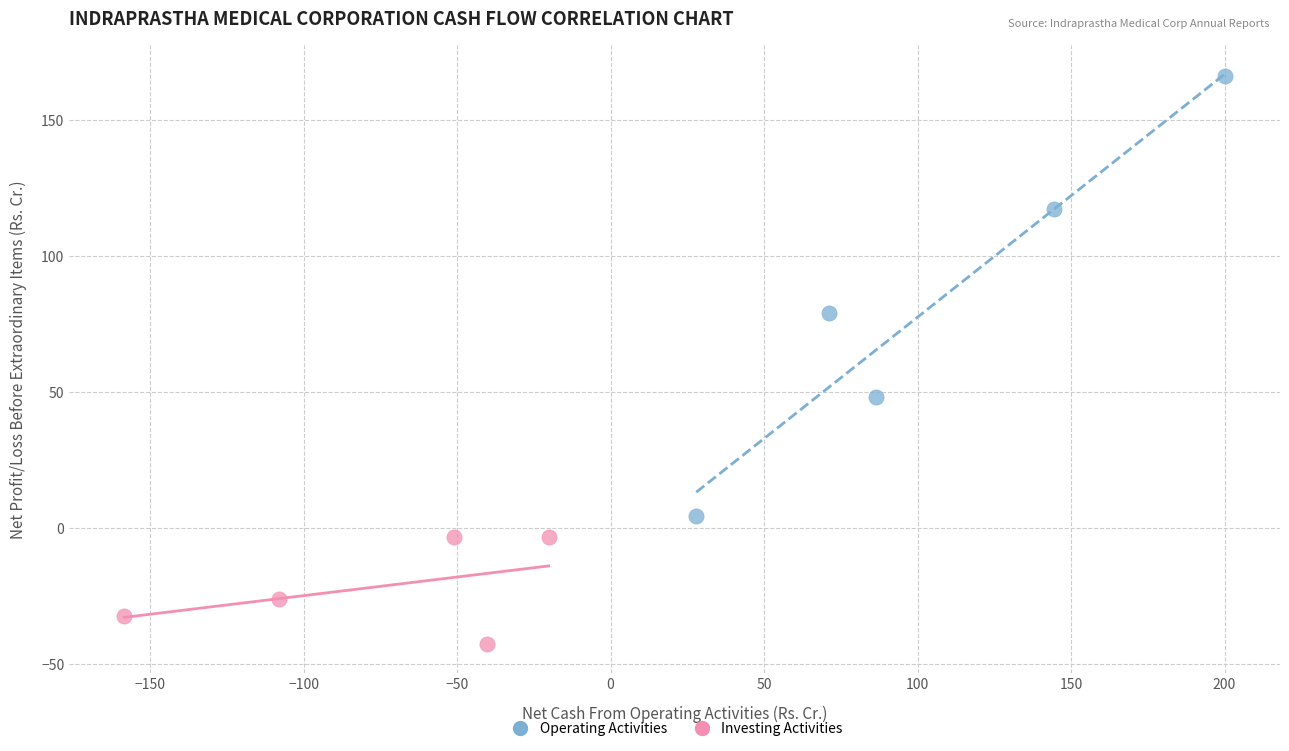

Which series reaches the maximum Y coordinate?

Operating Activities